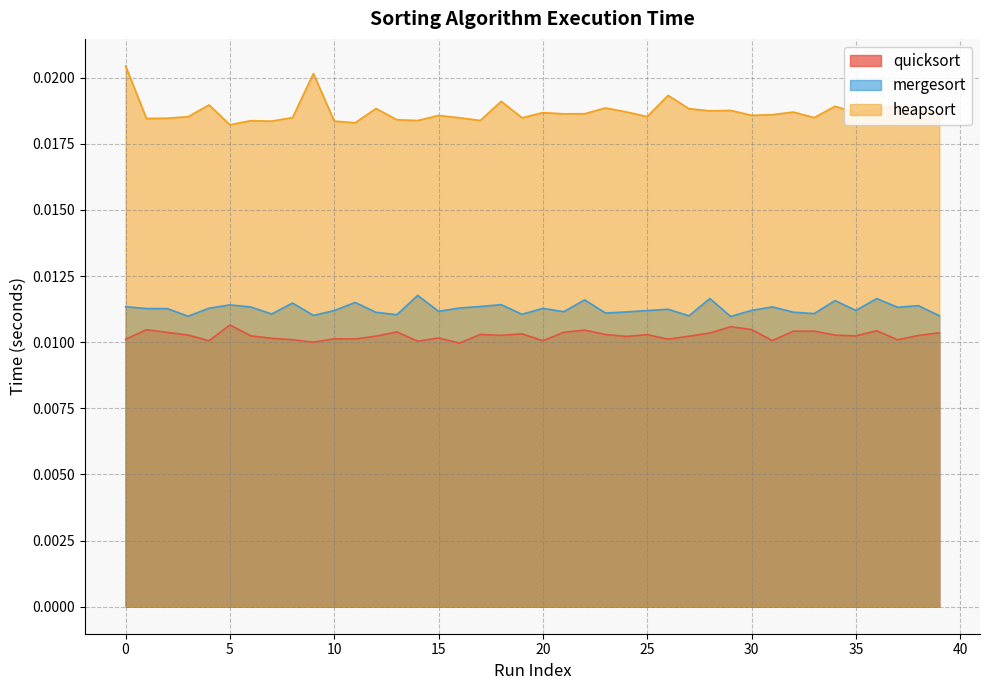

True or false: heapsort and quicksort cross at least once.

False